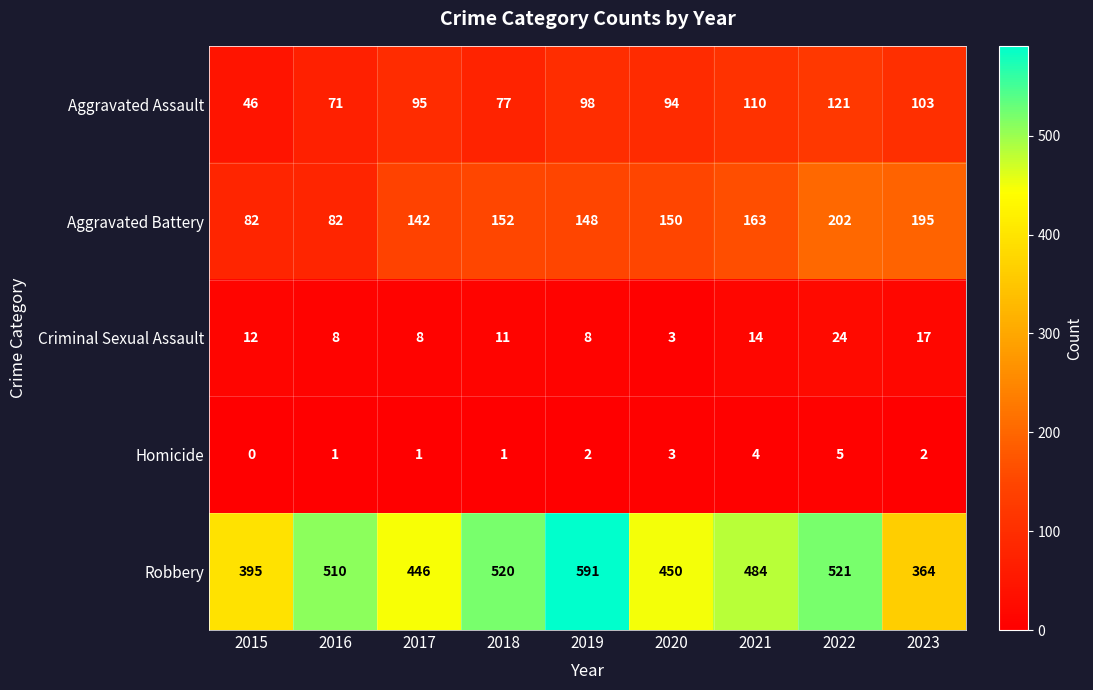

Which series has the largest total across all categories?

Robbery